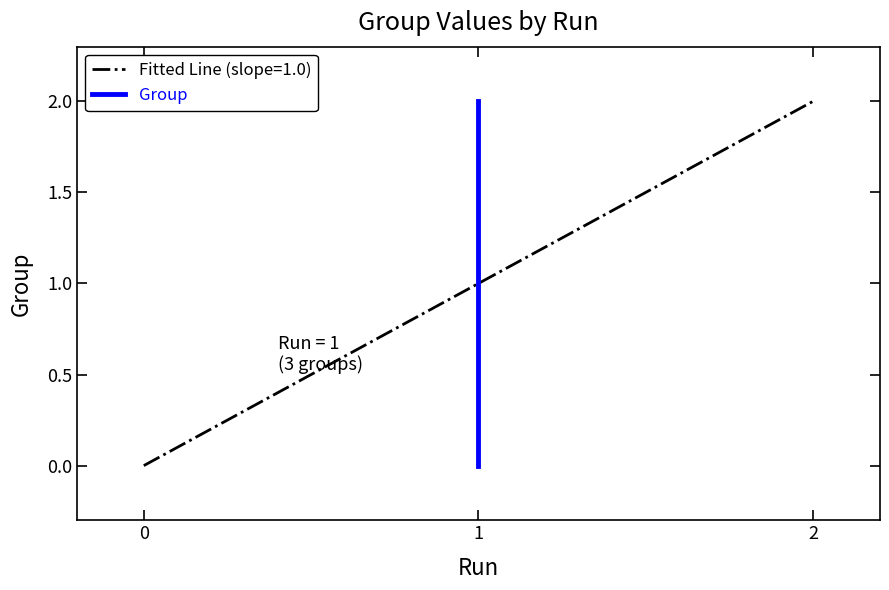

Reading left to right, what are all the values shown in this chart?

0	1	2